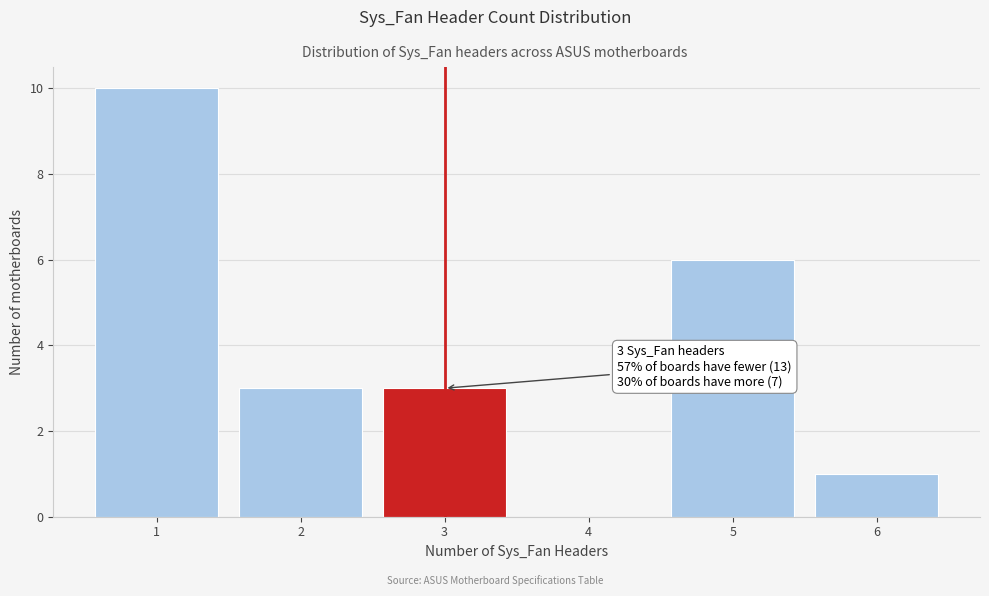

Which range on the x-axis has the tallest bar?

0.5 to 1.5